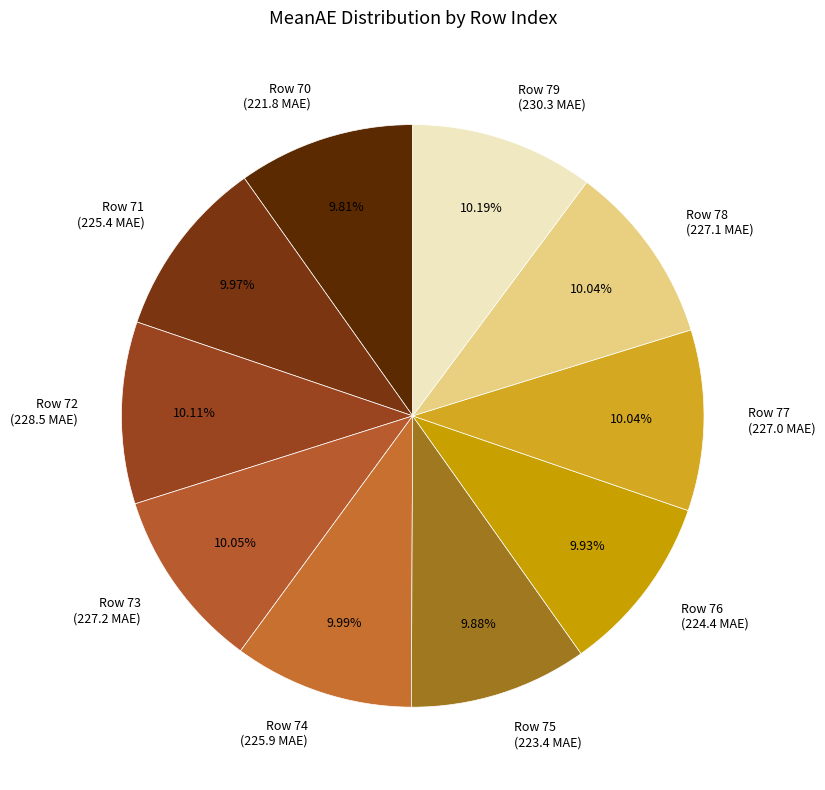

Is there any slice that represents more than half of the pie?

No